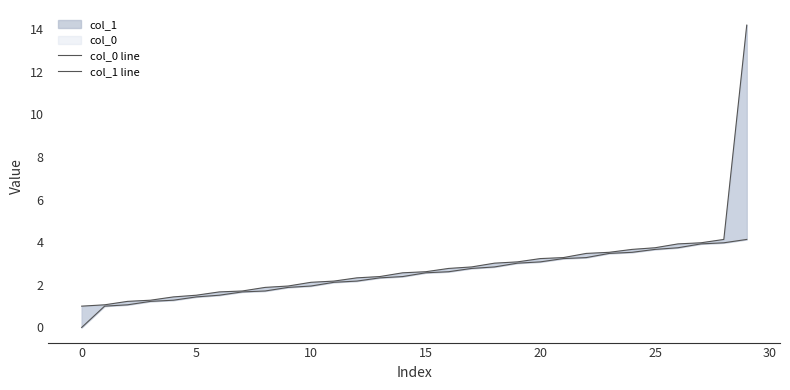

At 22, list the series in order from largest to smallest.

col_1 line, col_0 line